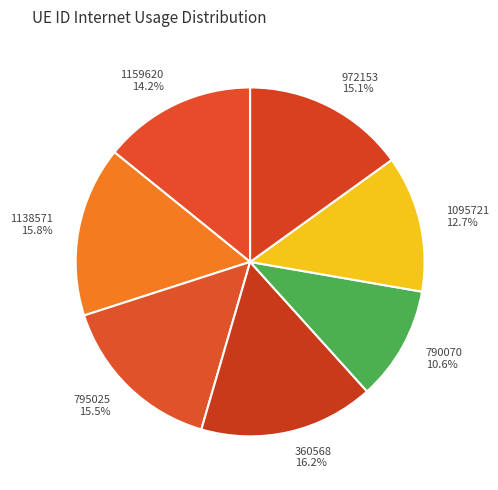

What percentage do 790070 and 1138571 together represent?

26.4%